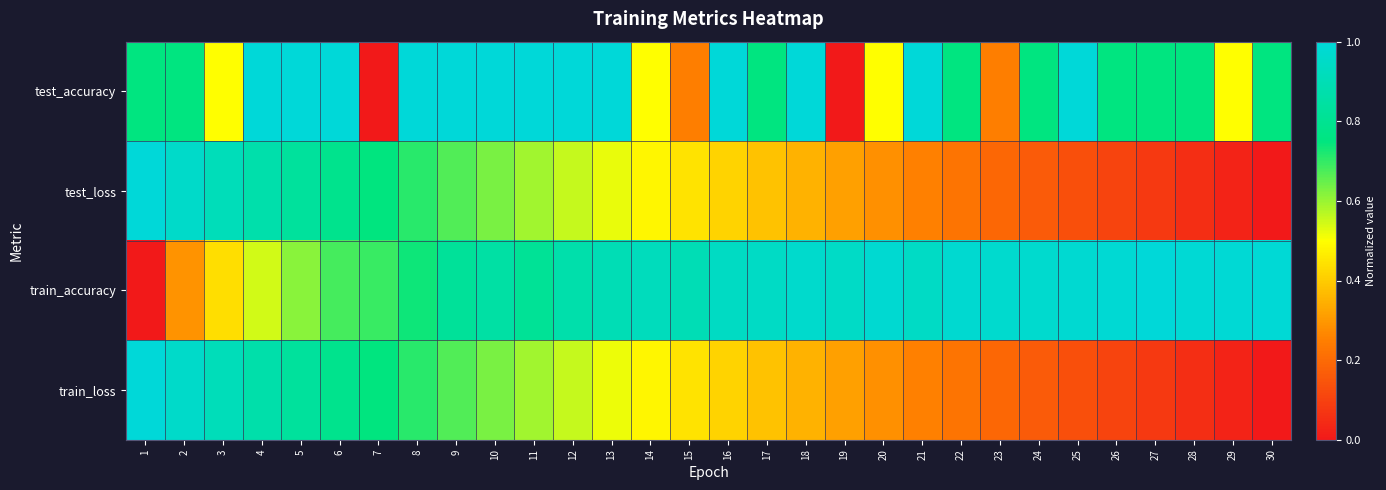

Which series has the largest total across all categories?

train_accuracy